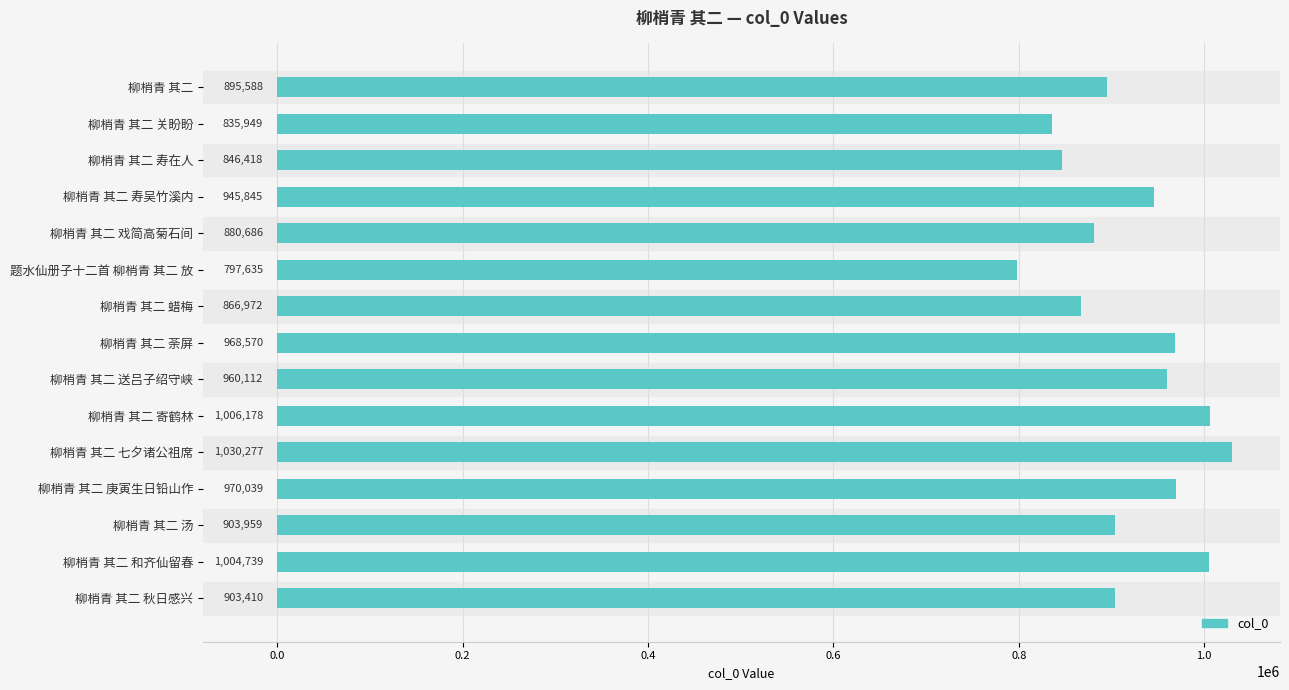

Rank the categories by value from lowest to highest.

题水仙册子十二首 柳梢青 其二 放, 柳梢青 其二 关盼盼, 柳梢青 其二 寿在人, 柳梢青 其二 蜡梅, 柳梢青 其二 戏简高菊石间, 柳梢青 其二, 柳梢青 其二 秋日感兴, 柳梢青 其二 汤, 柳梢青 其二 寿吴竹溪内, 柳梢青 其二 送吕子绍守峡, 柳梢青 其二 荼屏, 柳梢青 其二 庚寅生日铅山作, 柳梢青 其二 和齐仙留春, 柳梢青 其二 寄鹤林, 柳梢青 其二 七夕诸公祖席